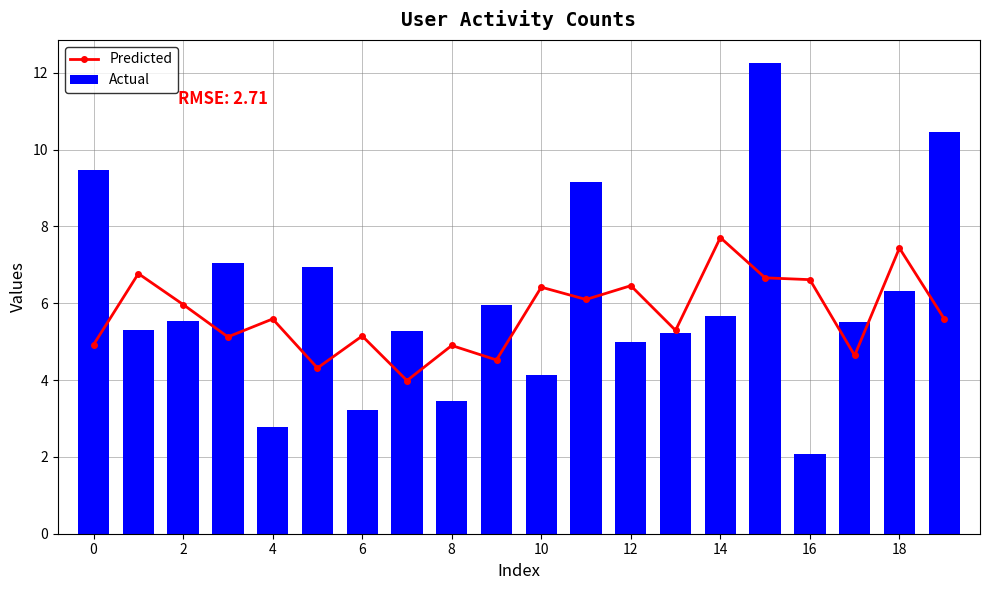

Count the number of data series in this chart.

2